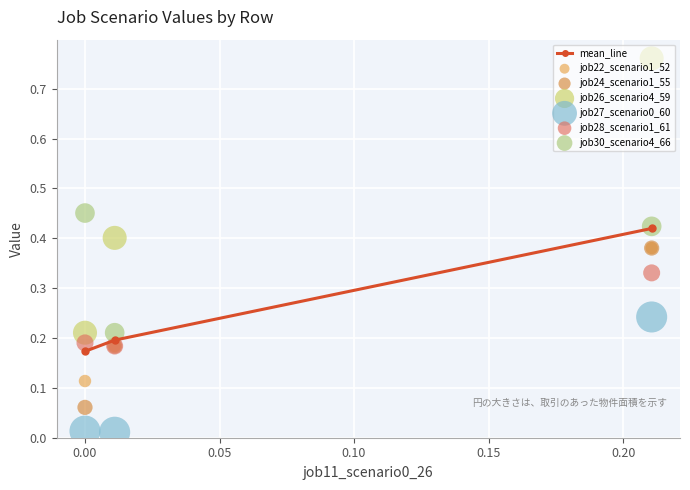

At how many categories does at least one series exceed 0?

3